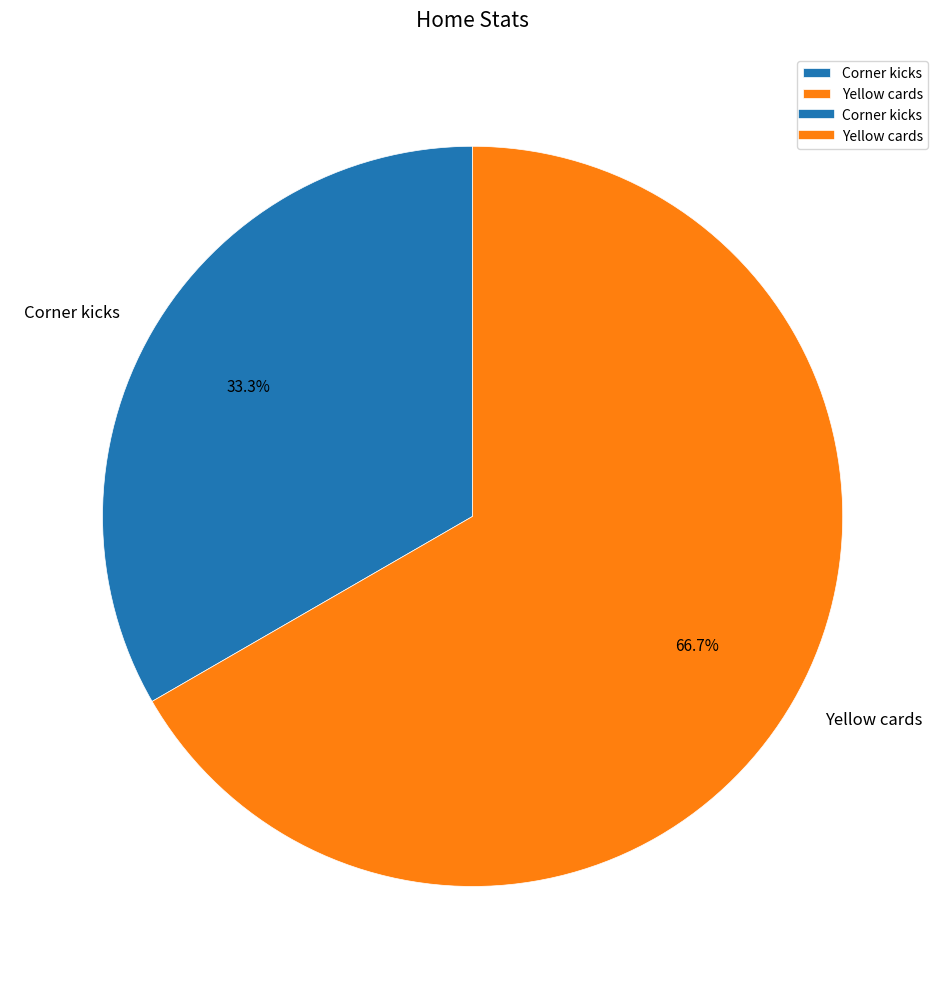

Which slice is the largest?

Yellow cards